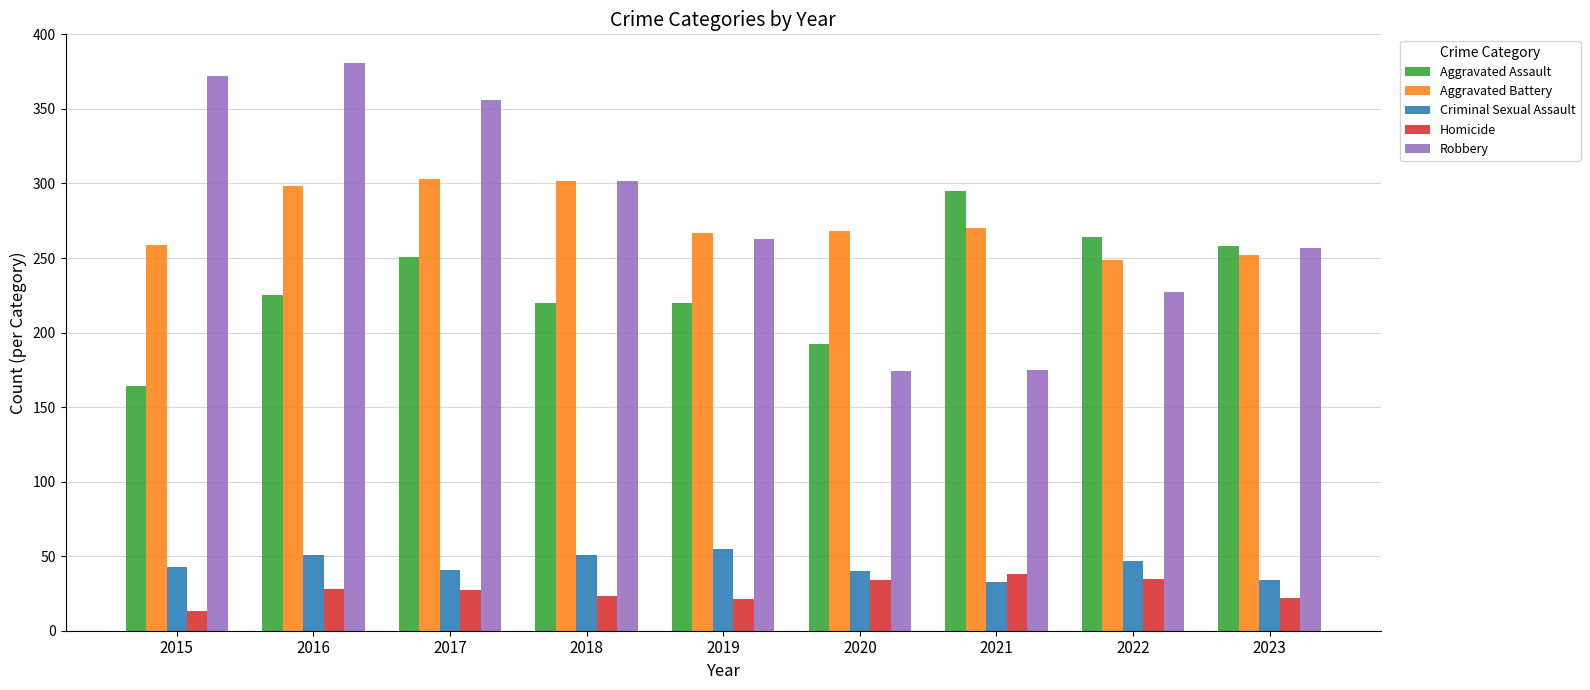

The value of Robbery at 2016 is 381. True or false?

True